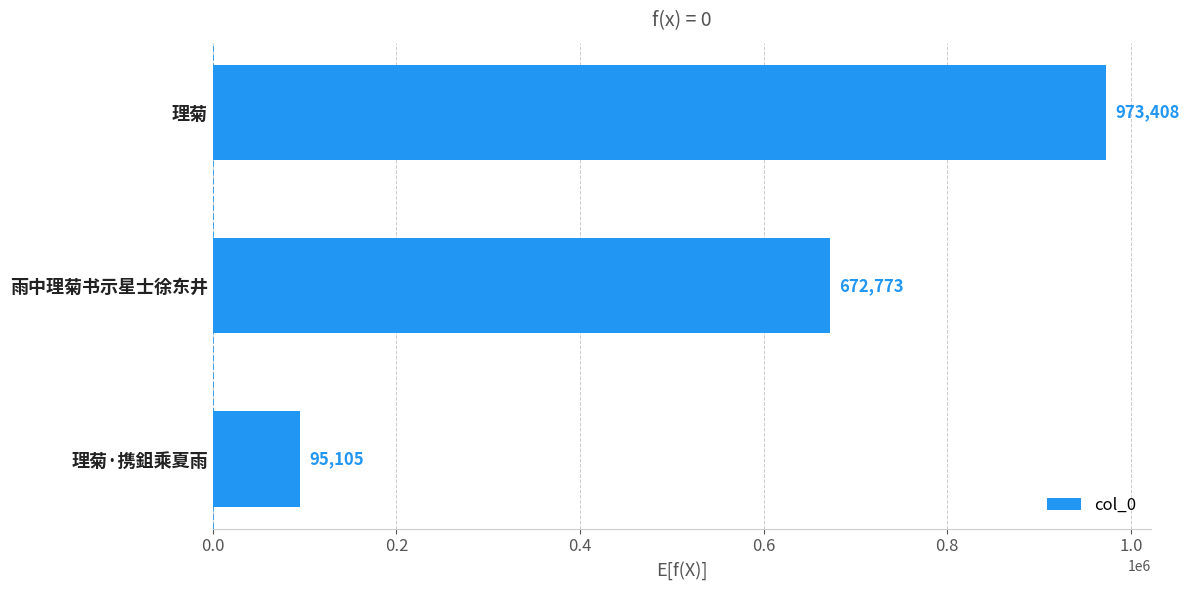

What is the sum of all values?

1741286